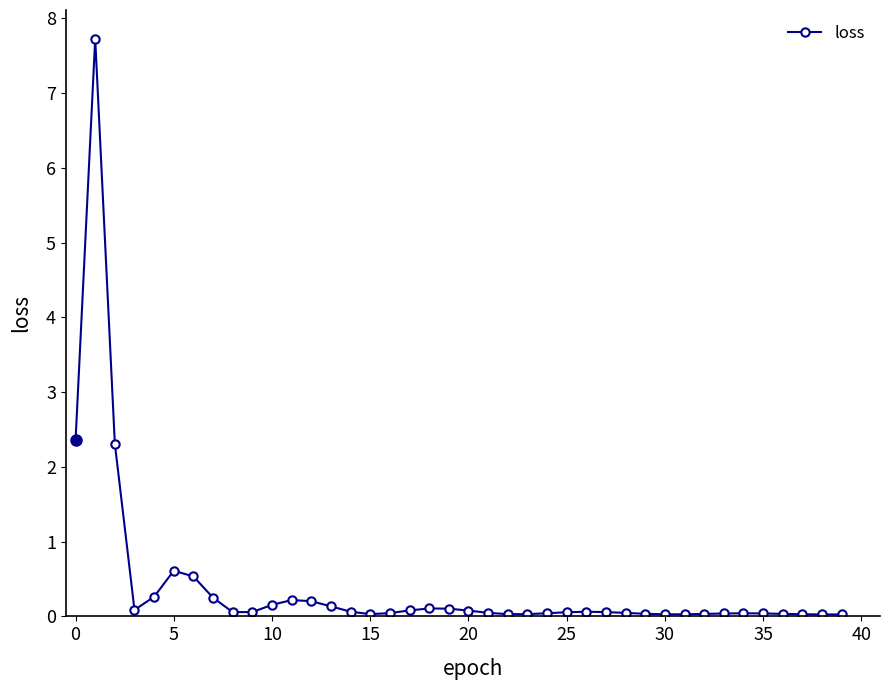

What is the difference between the maximum and minimum values?

7.7